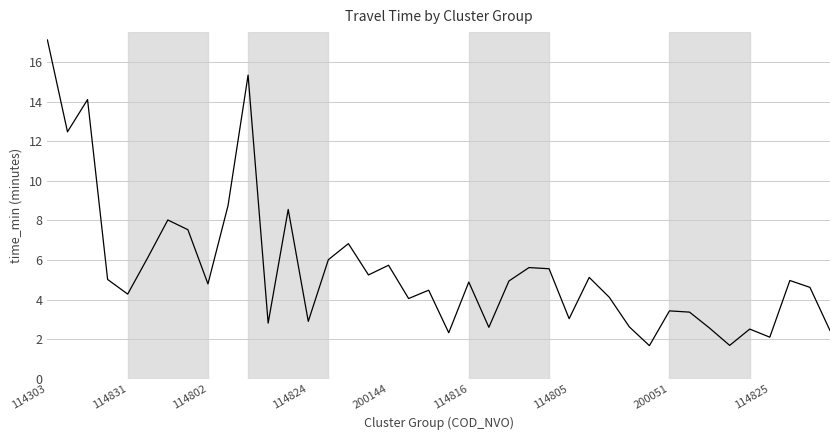

What is the difference between the maximum and minimum values?

15.4